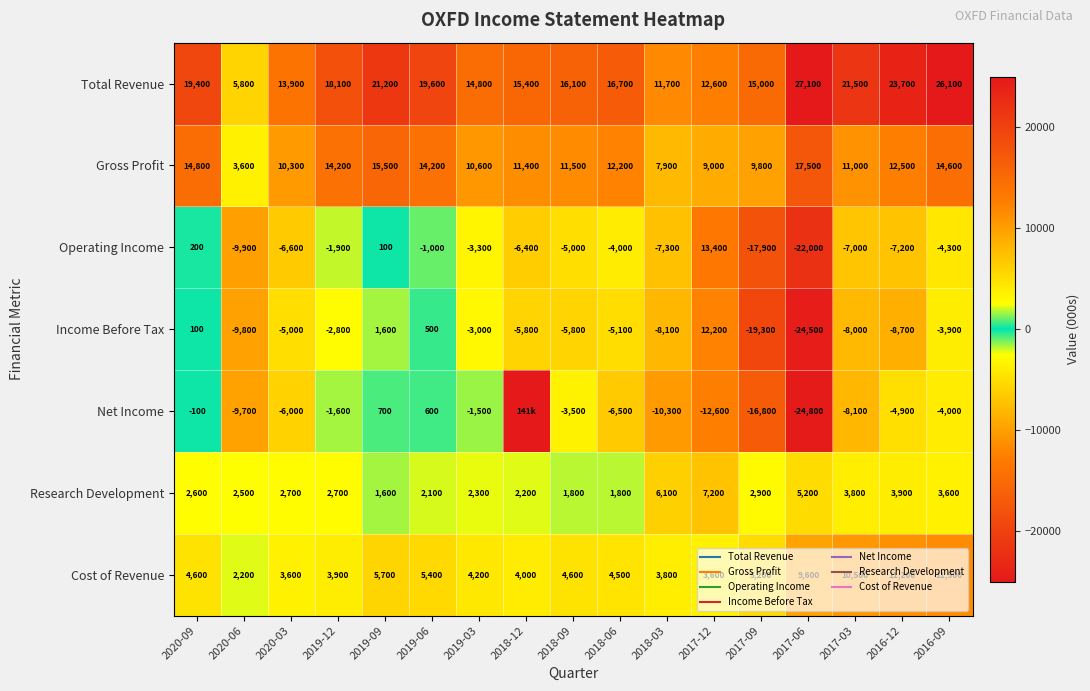

Between 2018-12 and 2018-09, which series saw the biggest shift?

Net Income